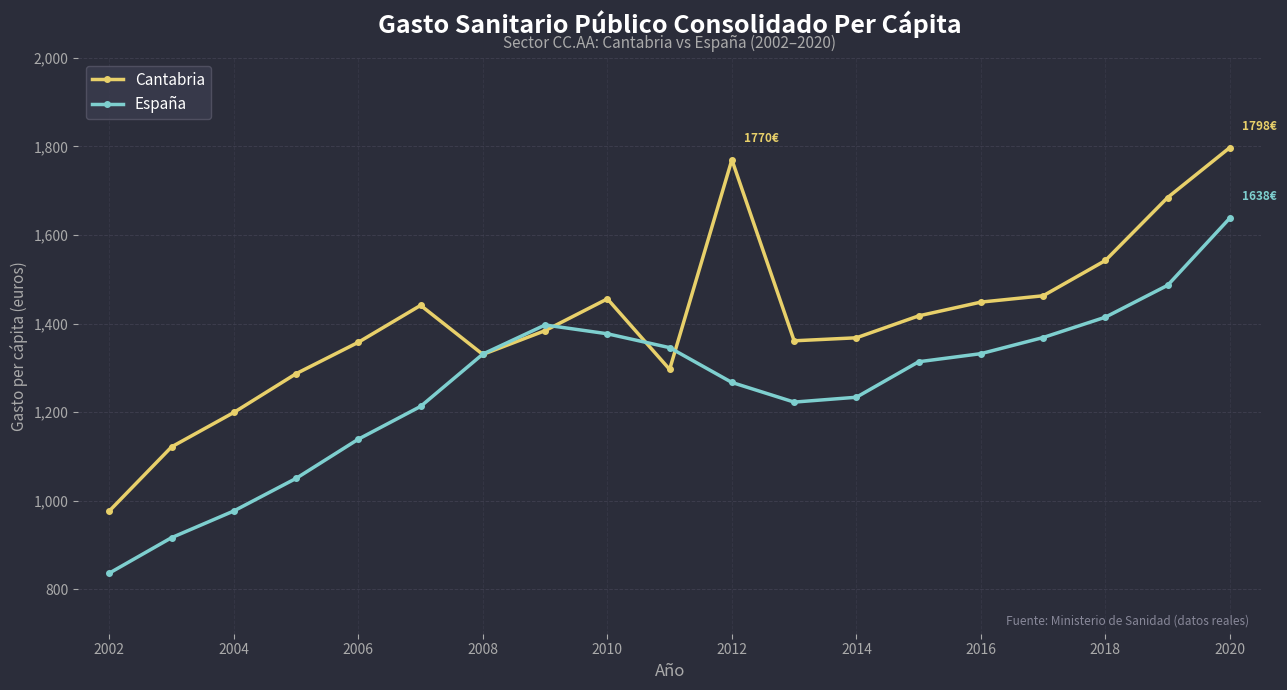

True or false: España has more than 2 points higher than both neighbors.

False